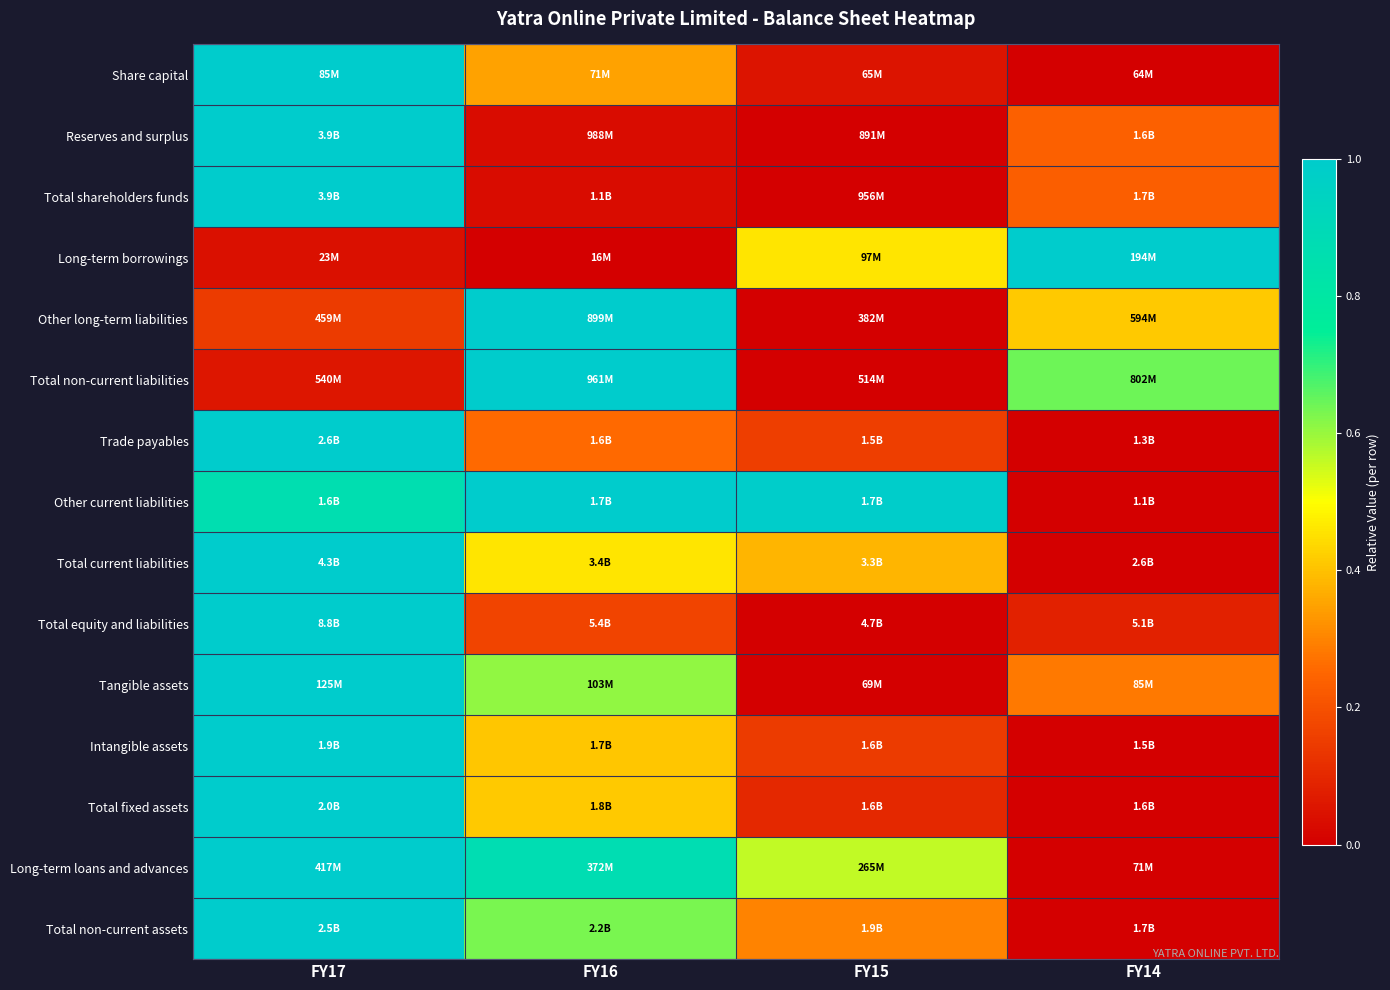

At how many categories does at least one series exceed 0?

4